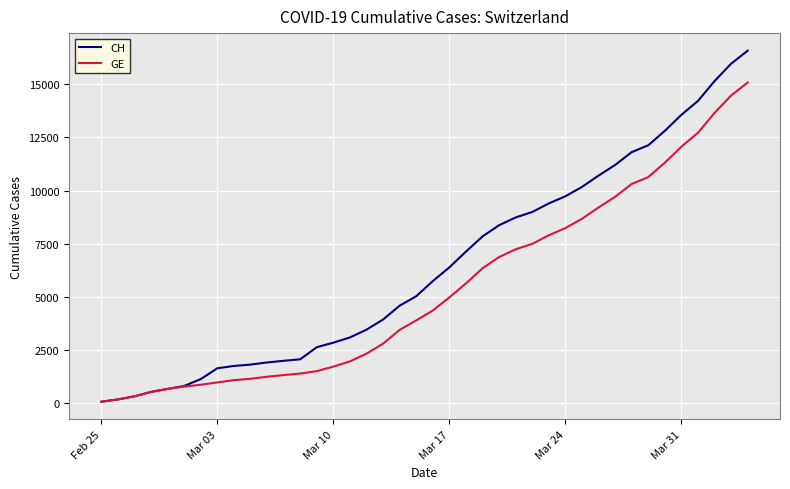

What is the maximum value shown in the chart?

16574